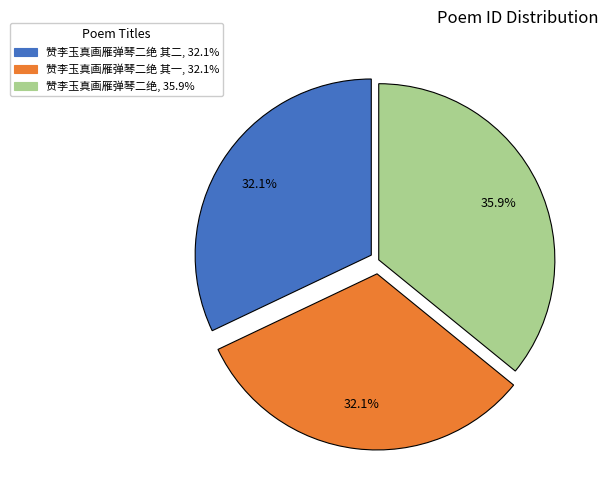

Is there any slice that represents more than half of the pie?

No